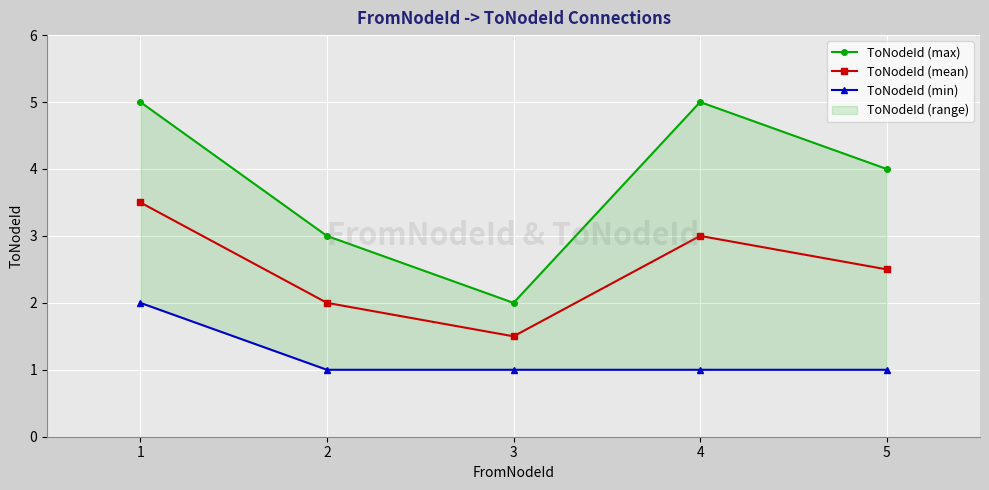

At how many categories does at least one series exceed 2?

4